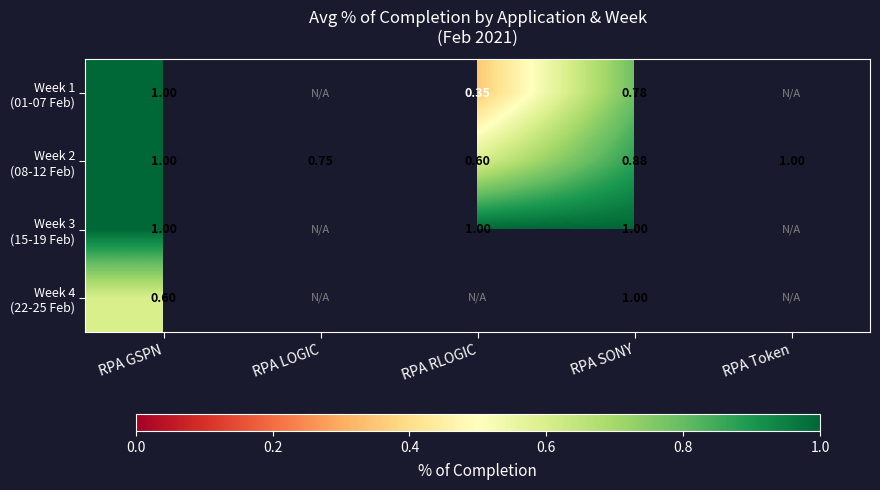

At which label is Week 1 (01-07 Feb) closest to 0?

RPA RLOGIC